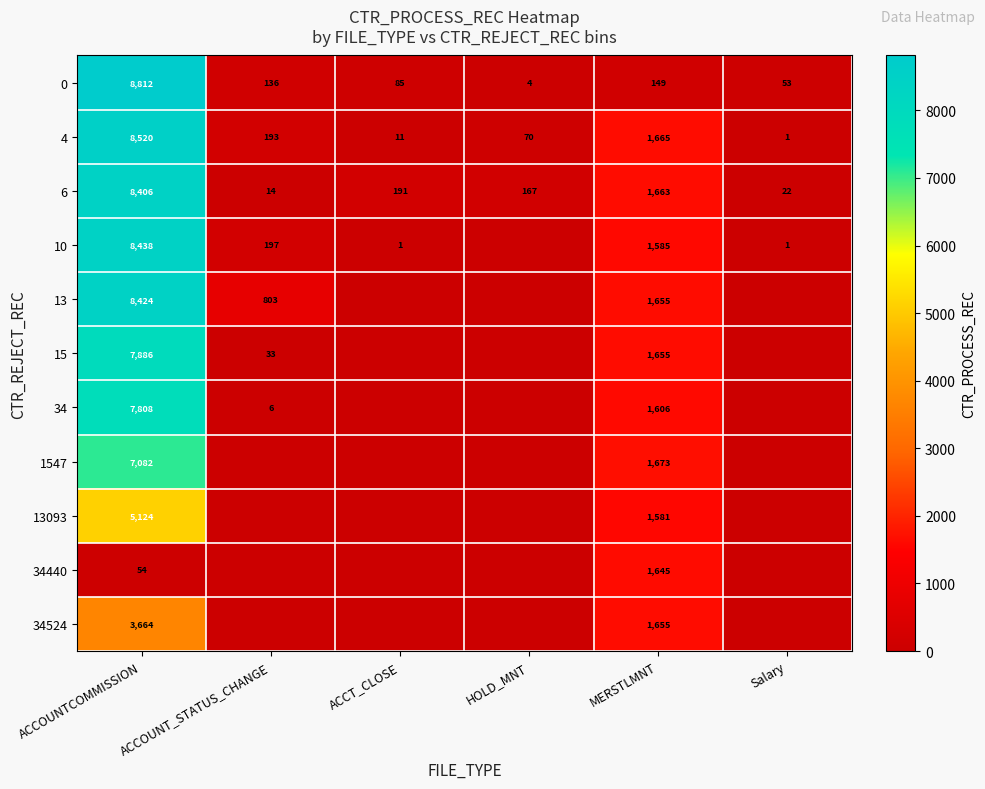

The 34440 series shows 28 at ACCOUNTCOMMISSION. True or false?

False